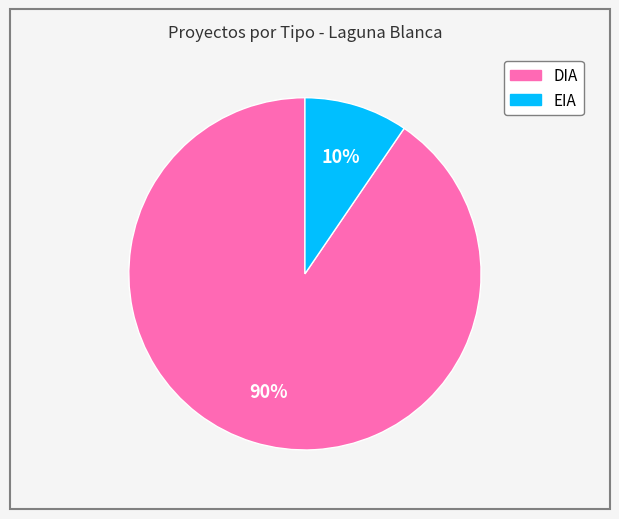

What is the largest slice in the pie chart?

DIA